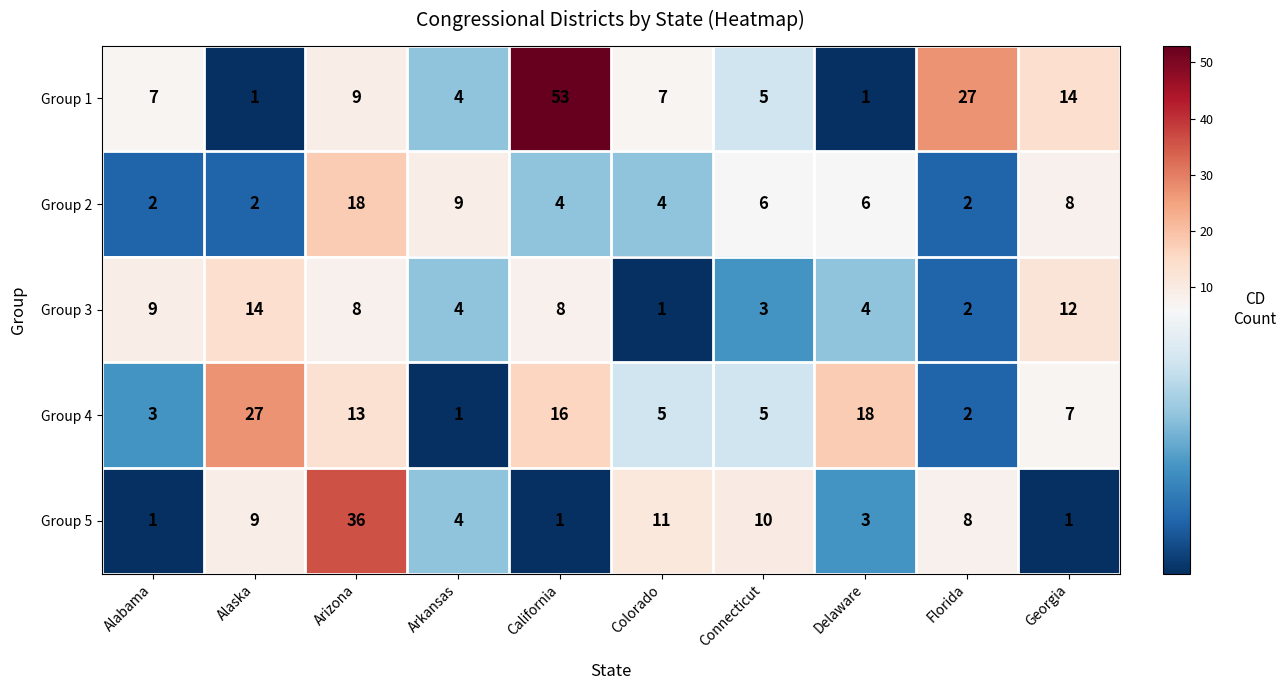

List the series in order of their peak value, highest first.

Group 1, Group 5, Group 4, Group 2, Group 3